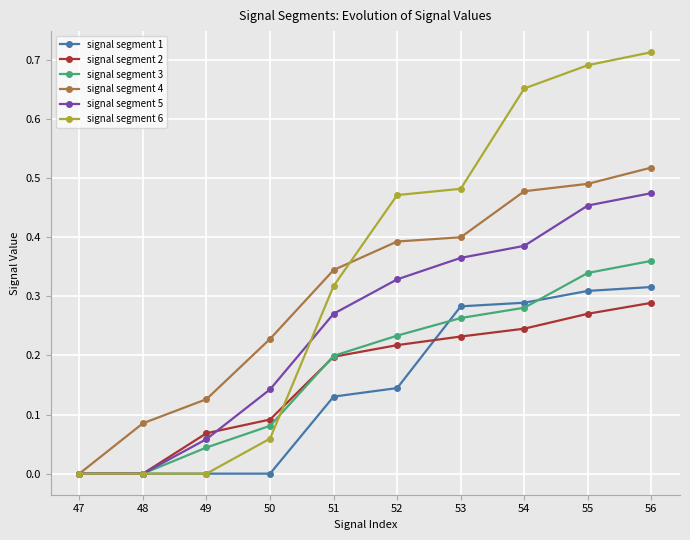

At which label does signal segment 6 reach its peak?

56